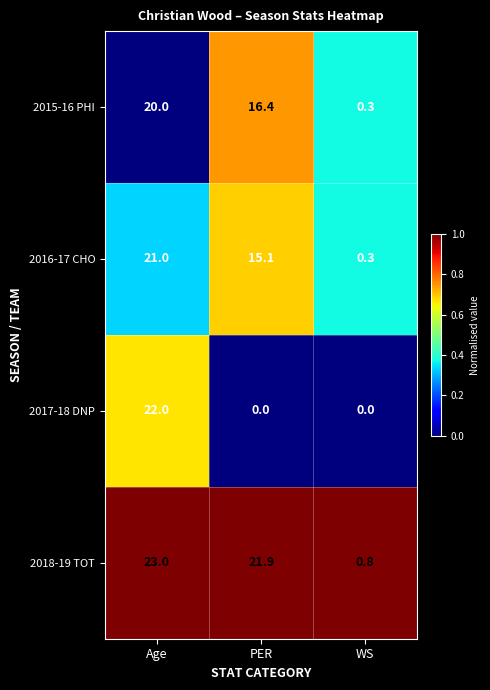

Is it true that 2018-19 TOT equals 23.0 at Age?

True